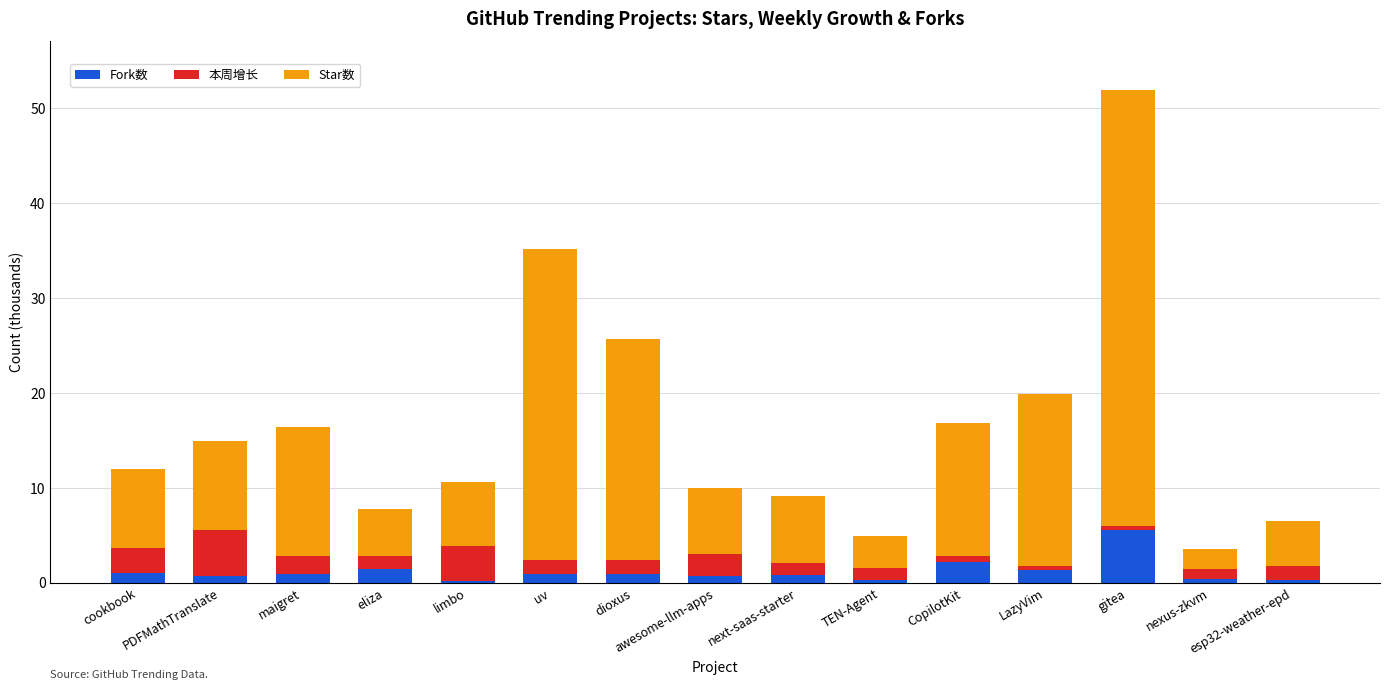

What is the average value of the Fork数 series?

1.2